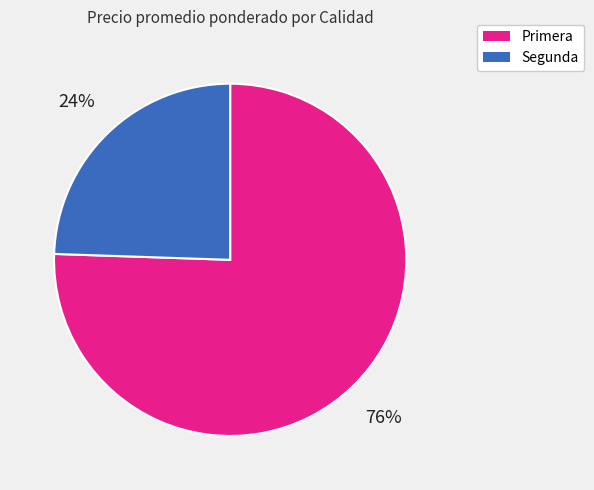

Is there a majority slice in this chart?

Yes